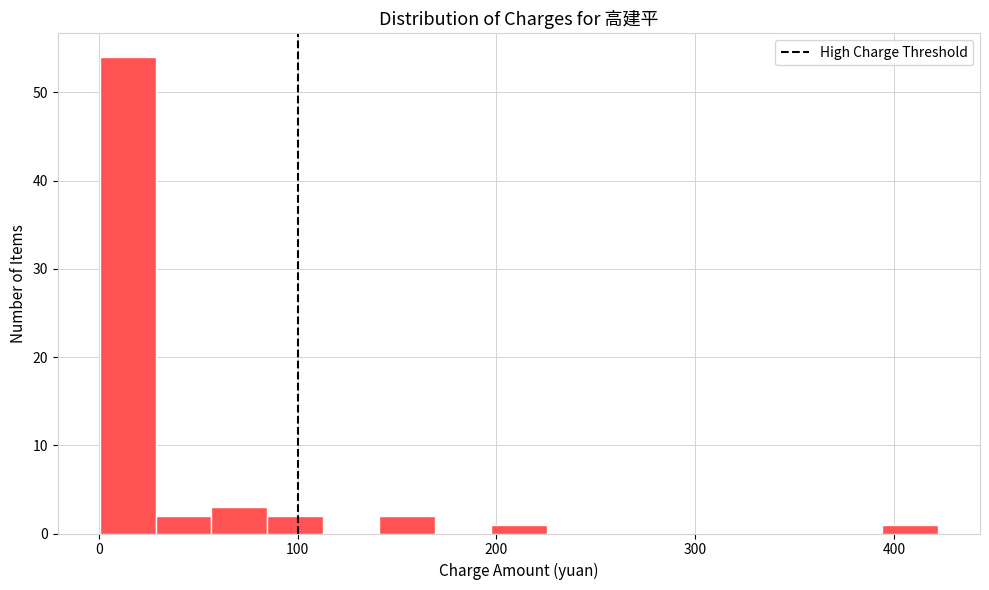

Read against the x-axis, roughly where is the centre of the tallest bar?

10